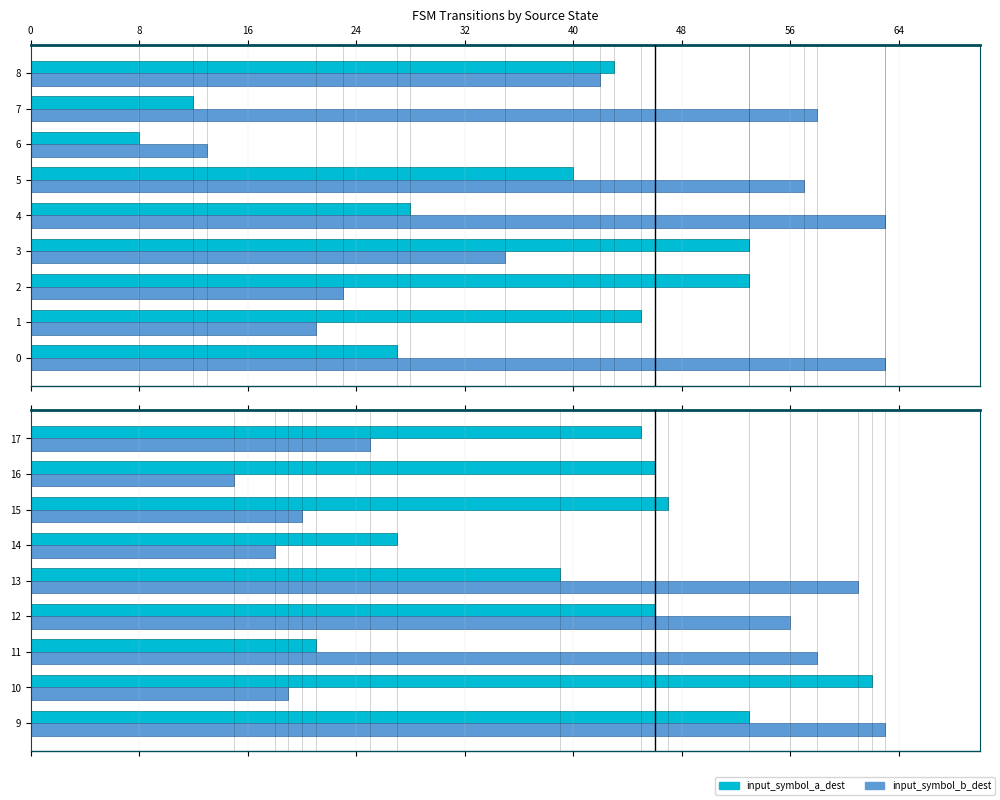

What is the value of the input_symbol_b_dest bar at the 8th from the left?

15